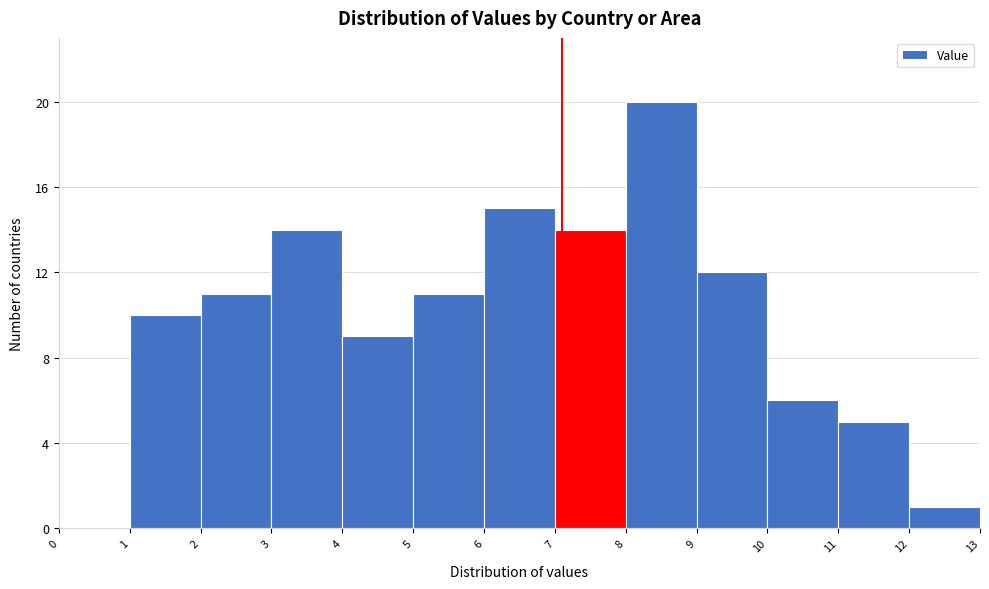

Reading left to right, list every bar in this chart as the range it spans on the x-axis followed by its height. The values are not printed on the chart, so give them approximately, as read against the axis.

0 to 1: 0
1 to 2: 10
2 to 3: 11
3 to 4: 14
4 to 5: 9
5 to 6: 11
6 to 7: 15
7 to 8: 14
8 to 9: 20
9 to 10: 12
10 to 11: 6
11 to 12: 5
12 to 13: 1